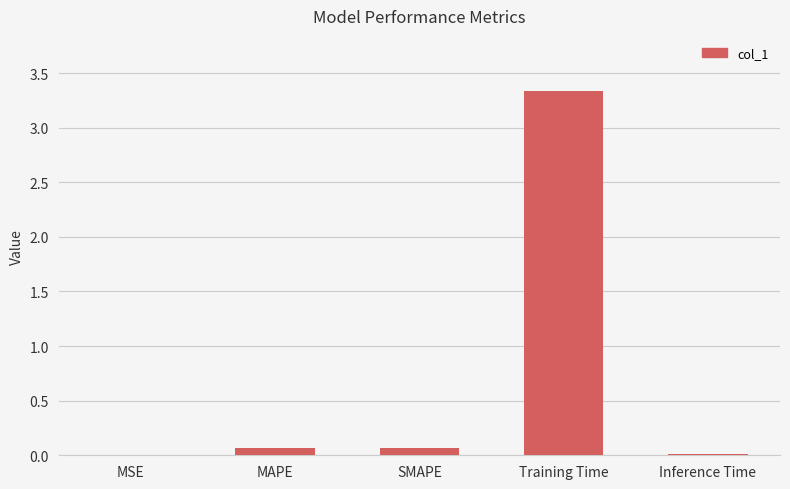

Which category has the highest value across all series?

Training Time